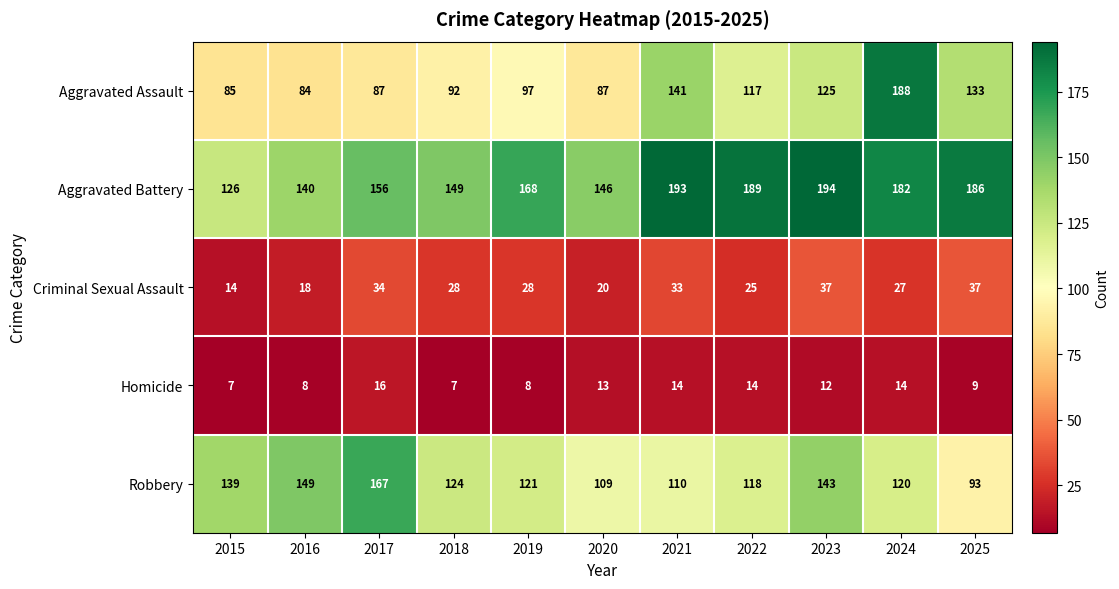

Is it true that Aggravated Assault equals 92 at 2018?

True